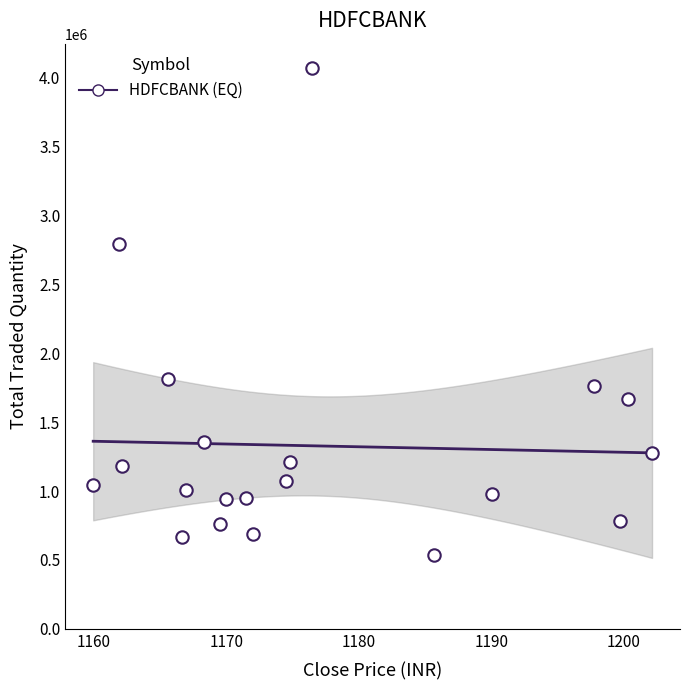

What is the range of Y values (max minus min)?

3535641